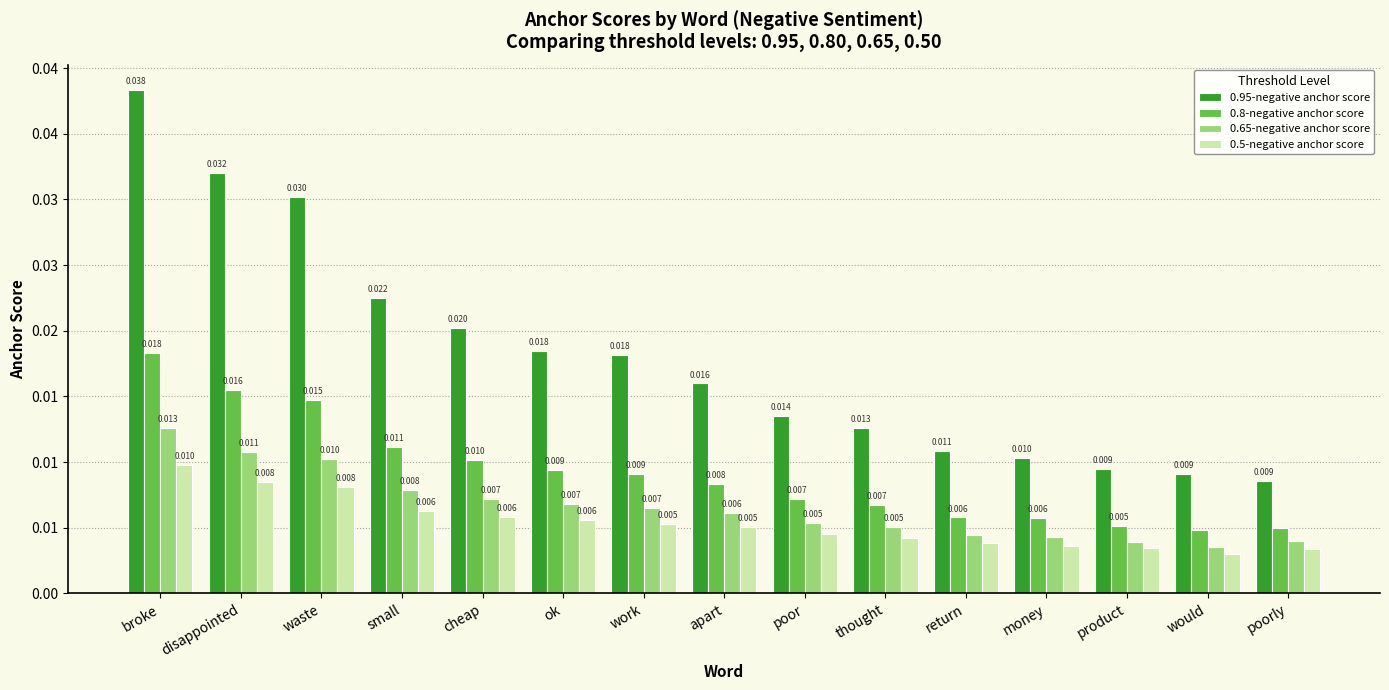

Between cheap and work, which is larger?

cheap